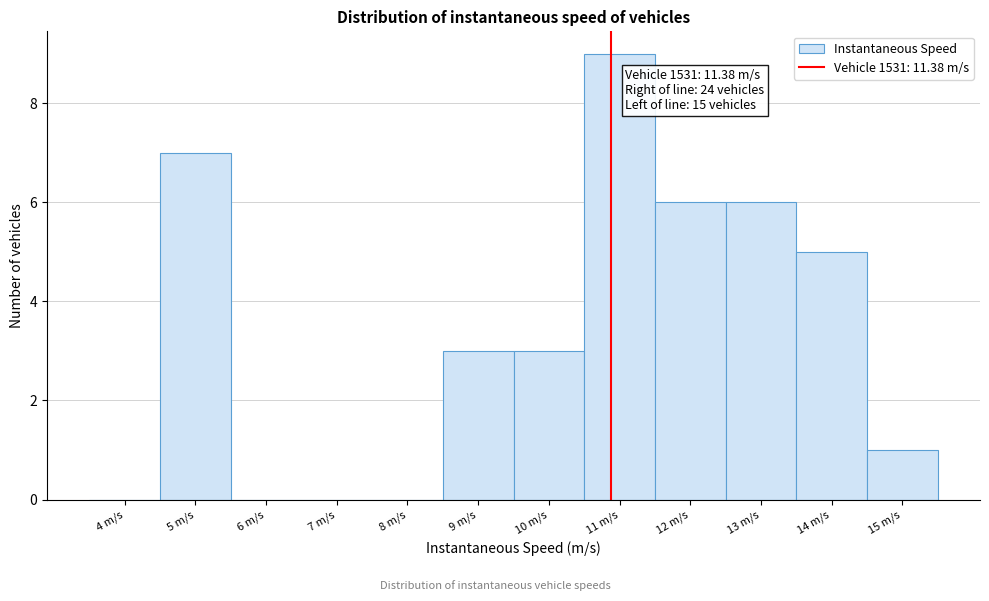

Reading left to right, list all the values displayed in this chart.

4 m/s=0	5 m/s=7	6 m/s=0	7 m/s=0	8 m/s=0	9 m/s=3	10 m/s=3	11 m/s=9	12 m/s=6	13 m/s=6	14 m/s=5	15 m/s=1